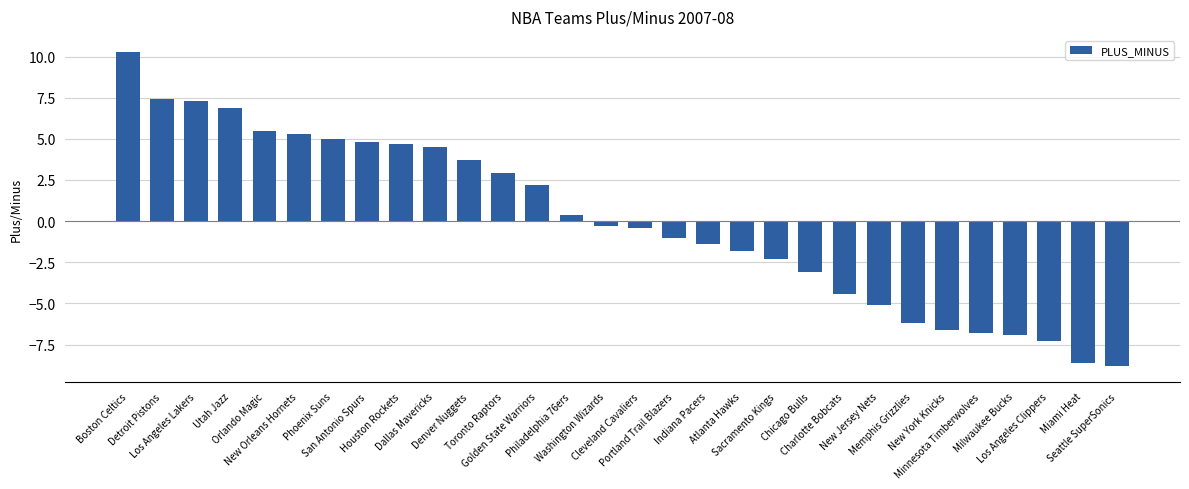

Does the chart contain any negative values?

Yes